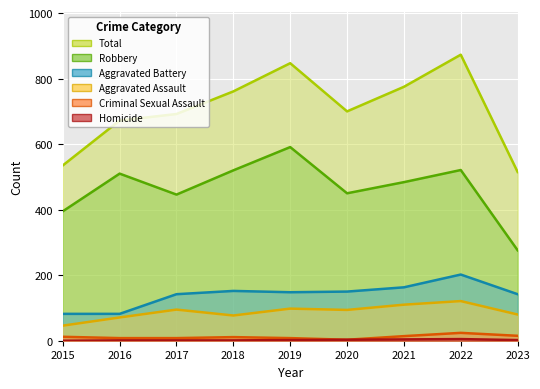

What is the difference between the second highest and minimum values in the Criminal Sexual Assault series?

12